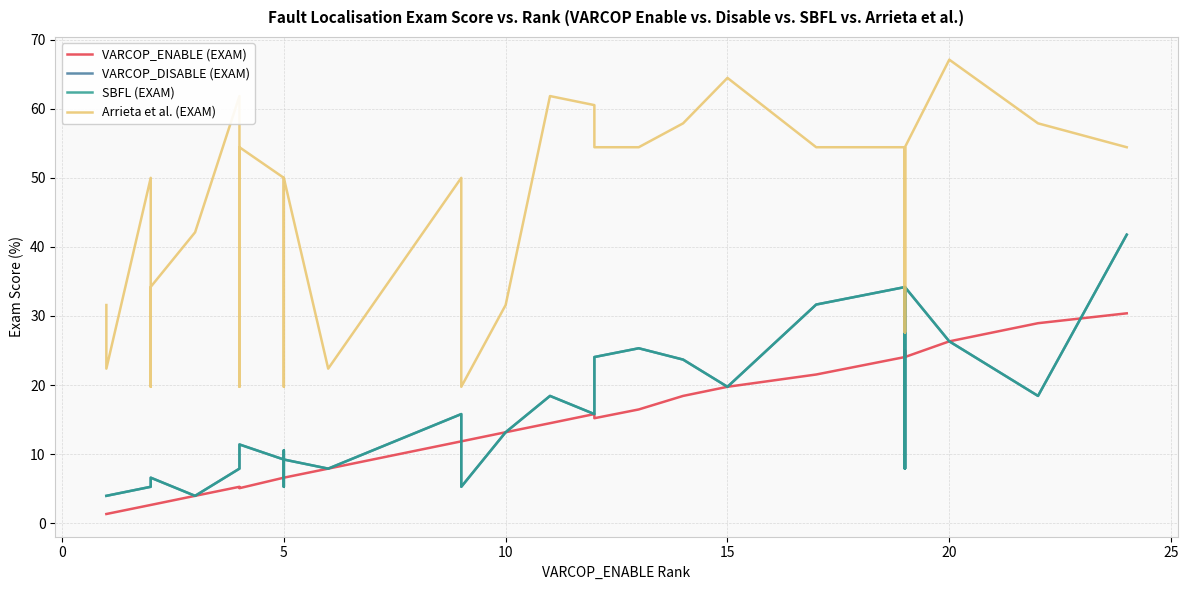

Reading left to right, list all the values displayed in this chart.

VARCOP_ENABLE (EXAM): 1.3	1.3	1.3	2.6	2.6	2.6	2.6	4.0	5.3	5.3	5.3	5.1	6.6	6.6	6.6	6.6	6.6	6.6	7.9	7.9	11.8	11.8	13.2	14.5	15.8	15.2	16.5	18.4	19.7	19.7	21.5	24.1	25.0	24.1	25.0	24.1	26.3	26.3	28.9	30.4
VARCOP_DISABLE (EXAM): 4.0	4.0	4.0	5.3	5.3	5.3	6.6	4.0	7.9	7.9	7.9	11.4	9.2	9.2	5.3	10.5	9.2	9.2	7.9	7.9	15.8	5.3	13.2	18.4	15.8	24.1	25.3	23.7	19.7	19.7	31.6	34.2	7.9	34.2	7.9	34.2	26.3	26.3	18.4	41.8
SBFL (EXAM): 4.0	4.0	4.0	5.3	5.3	5.3	6.6	4.0	7.9	7.9	7.9	11.4	9.2	9.2	5.3	10.5	9.2	9.2	7.9	7.9	15.8	5.3	13.2	18.4	15.8	24.1	25.3	23.7	19.7	19.7	31.6	34.2	7.9	34.2	7.9	34.2	26.3	26.3	18.4	41.8
Arrieta et al. (EXAM): 31.6	22.4	22.4	50.0	19.7	19.7	34.2	42.1	61.8	19.7	50.0	54.4	50.0	50.0	19.7	50.0	50.0	50.0	22.4	22.4	50.0	19.7	31.6	61.8	60.5	54.4	54.4	57.9	64.5	64.5	54.4	54.4	27.6	54.4	27.6	54.4	67.1	67.1	57.9	54.4